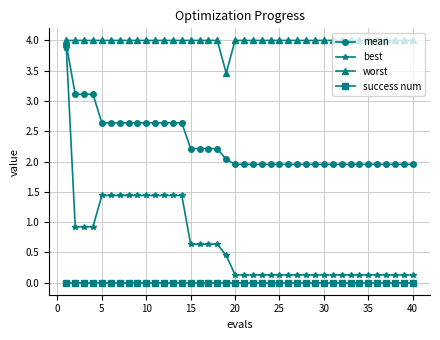

Does the chart display data point markers on the line(s)?

Yes